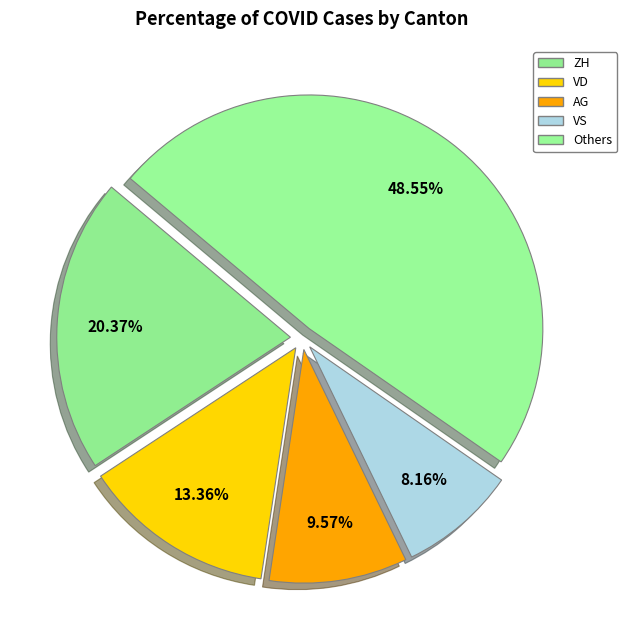

How many segments does this pie chart have?

5